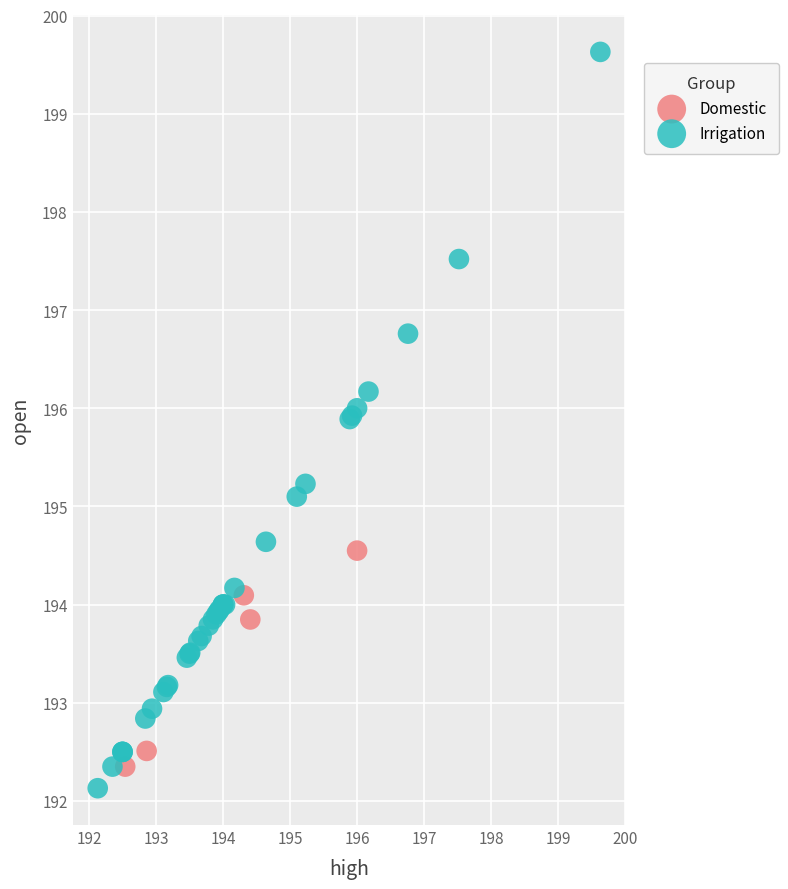

Which series has the largest Y range (max minus min)?

Irrigation